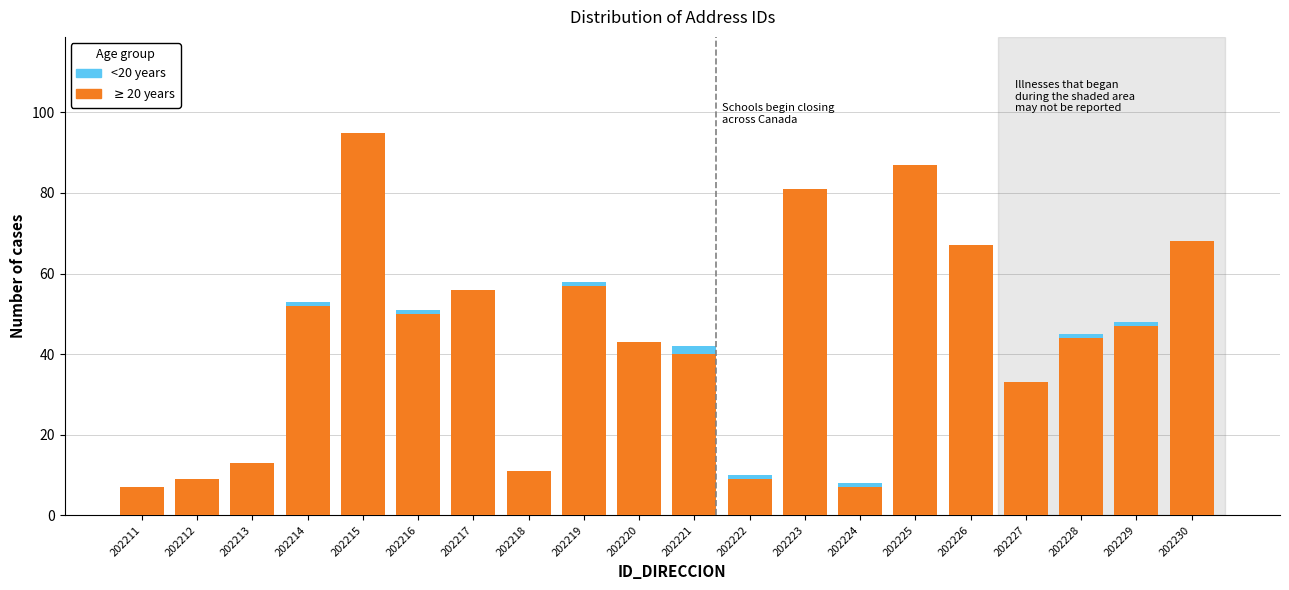

At which category is the sum across all series the highest?

202215